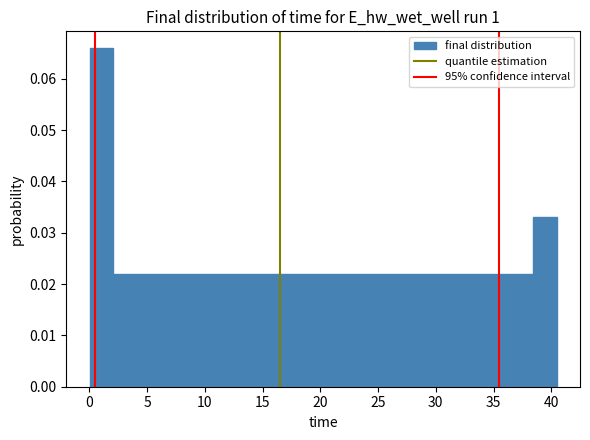

Over which range of the x-axis is the bar tallest?

0.0 to 2.0